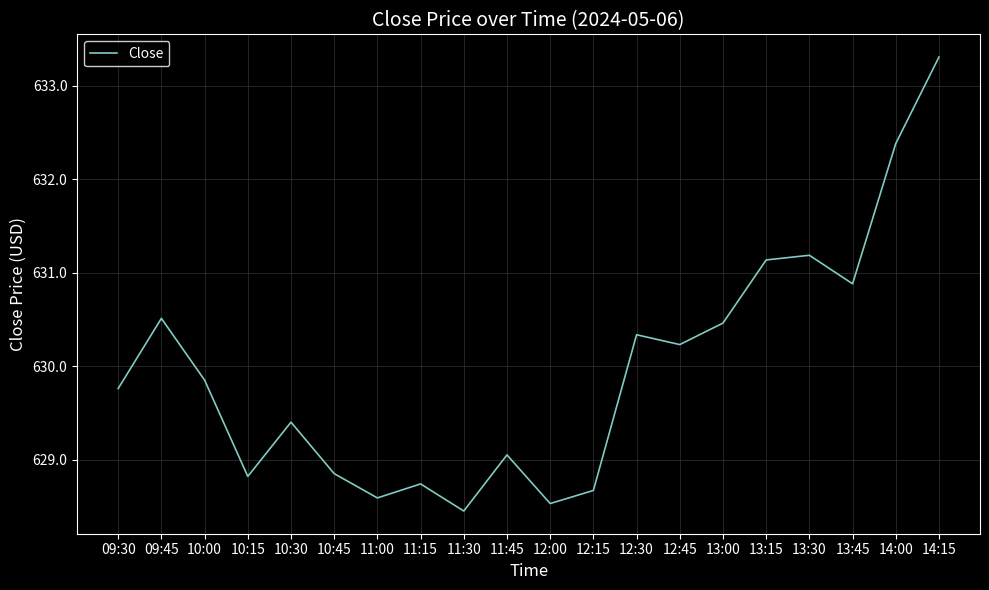

What is the difference between the maximum and minimum values?

4.9